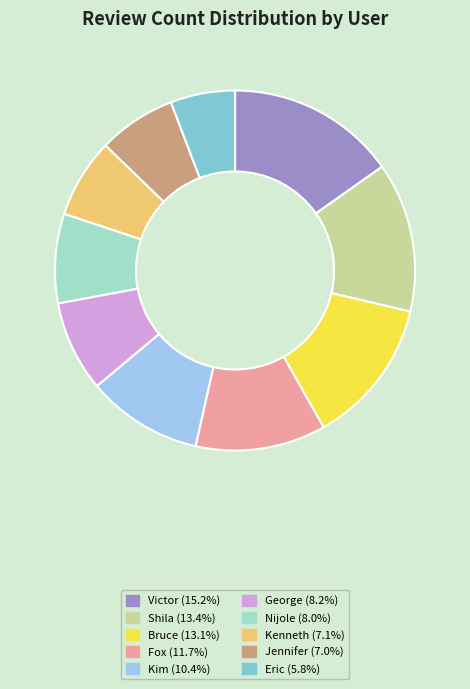

Is the sum of Kim and Victor greater than half?

No